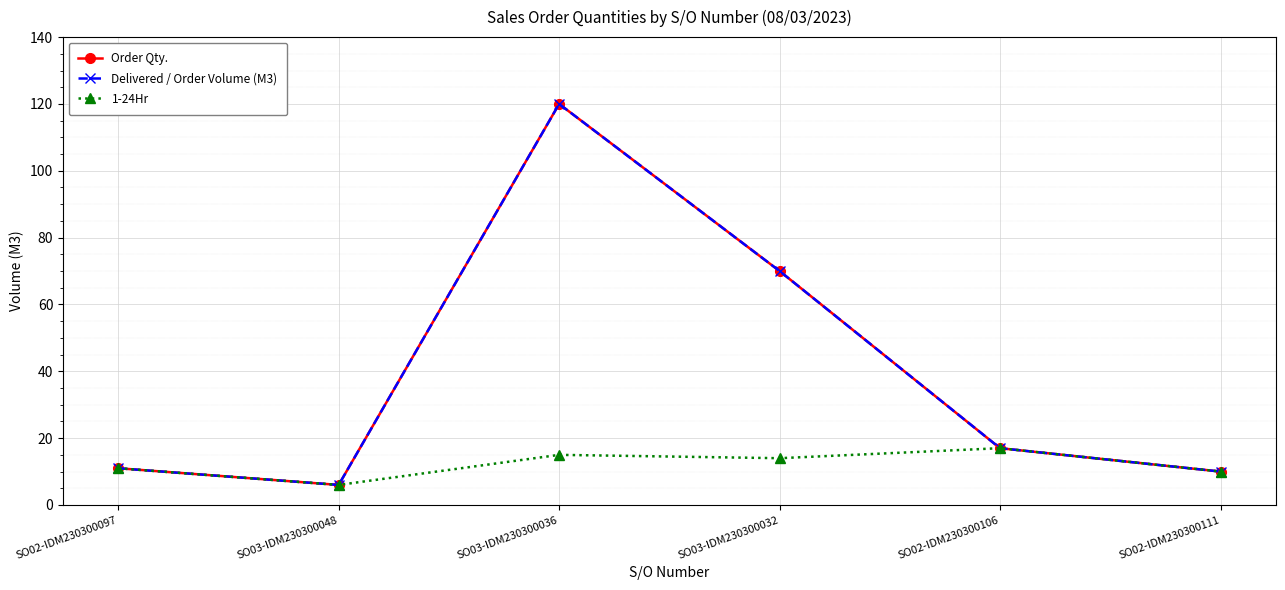

Reading left to right, extract all data points from this chart.

Order Qty.: SO02-IDM230300097=11	SO03-IDM230300048=6	SO03-IDM230300036=120	SO03-IDM230300032=70	SO02-IDM230300106=17	SO02-IDM230300111=10
Delivered / Order Volume (M3): SO02-IDM230300097=11	SO03-IDM230300048=6	SO03-IDM230300036=120	SO03-IDM230300032=70	SO02-IDM230300106=17	SO02-IDM230300111=10
1-24Hr: SO02-IDM230300097=11	SO03-IDM230300048=6	SO03-IDM230300036=15	SO03-IDM230300032=14	SO02-IDM230300106=17	SO02-IDM230300111=10